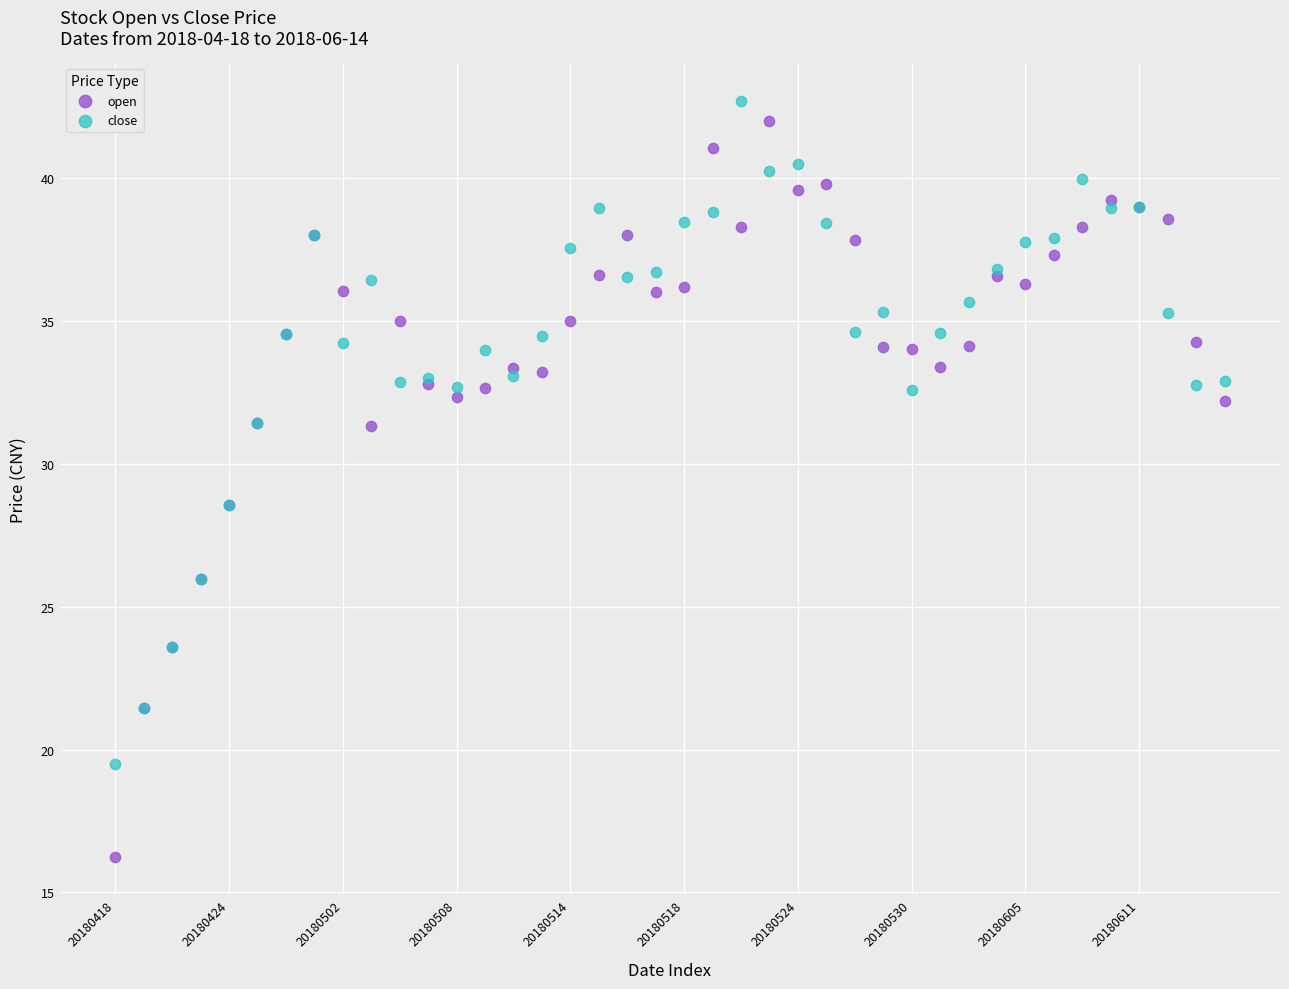

Which series contains the lowest Y value?

open